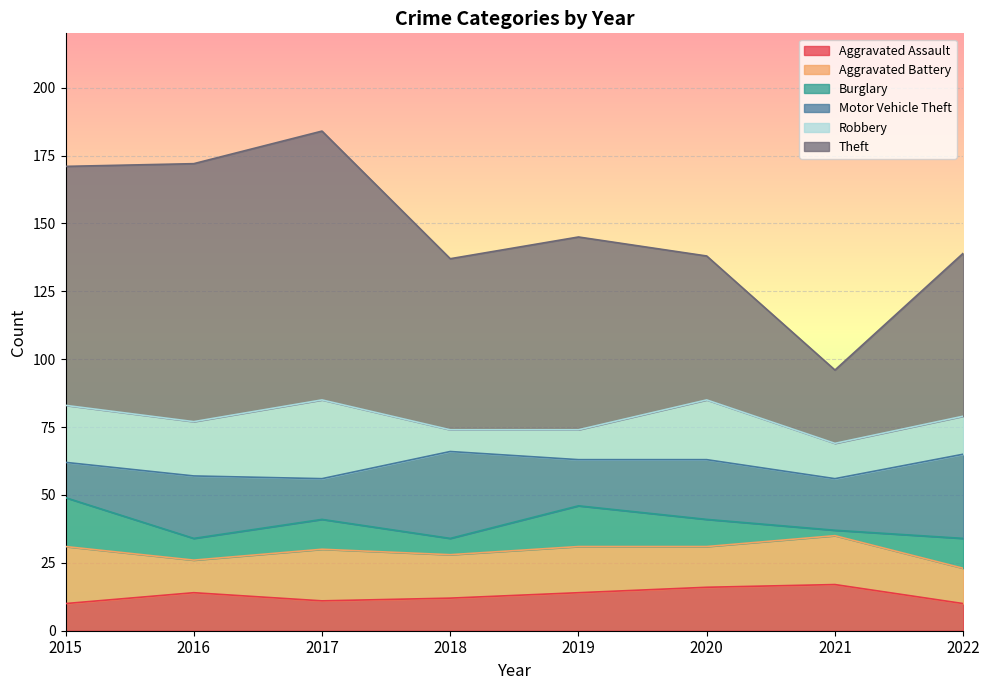

Between 2015 and 2022, which series saw the biggest shift?

Theft